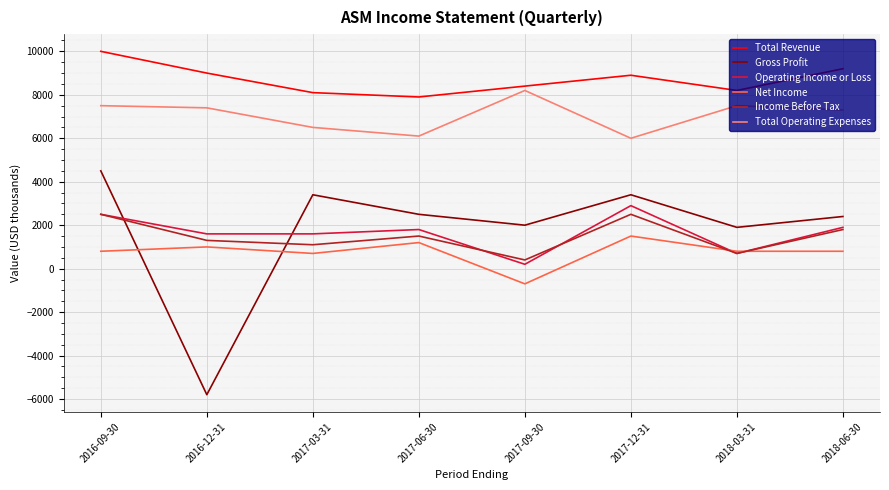

How many series are shown in this chart?

6